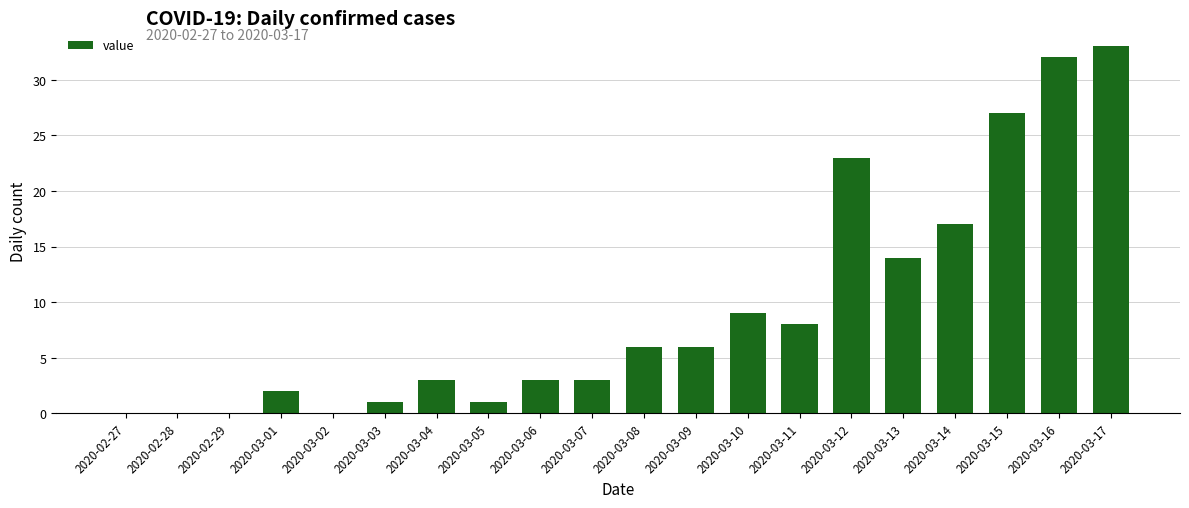

What is the sum of all values?

188